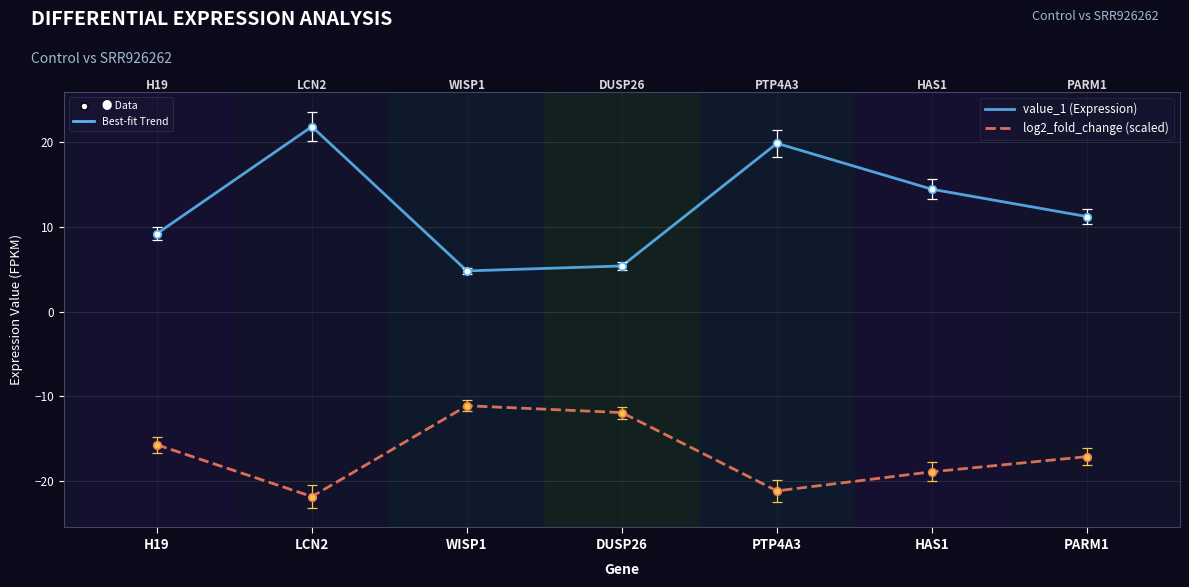

At which category is the sum across all series the highest?

LCN2